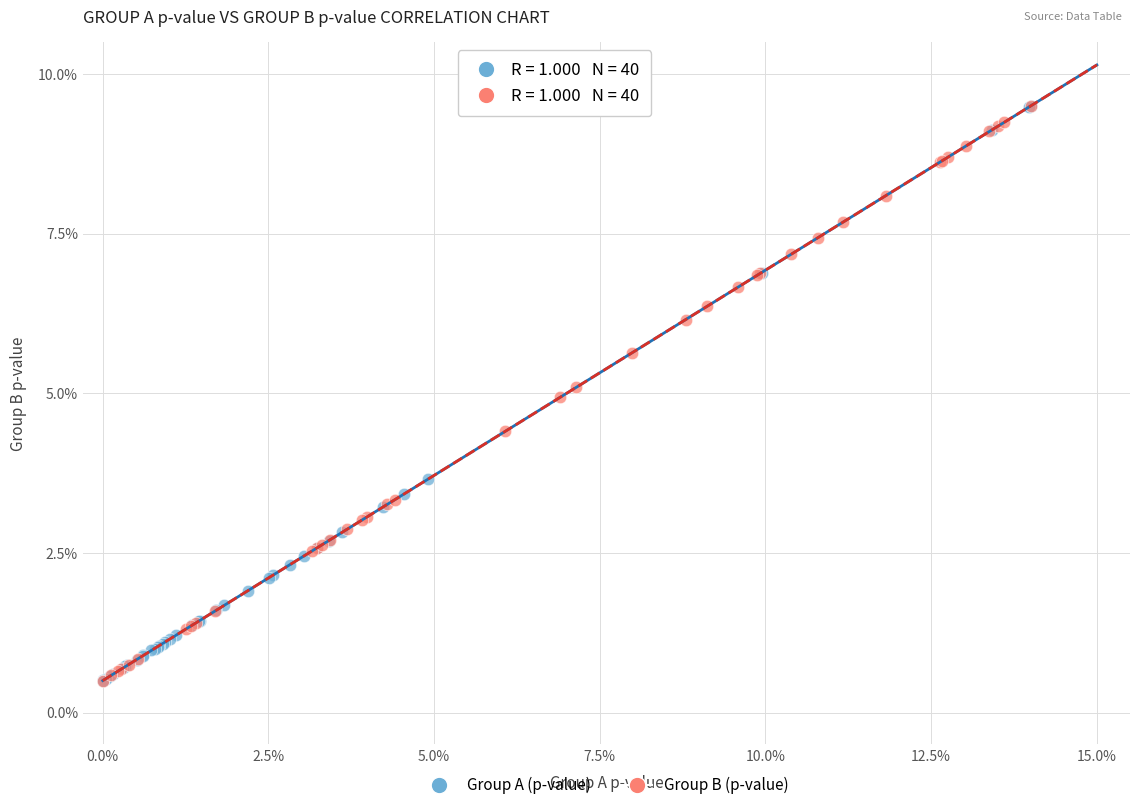

What are all the series names shown in the legend?

Group A (p-value), Group B (p-value)